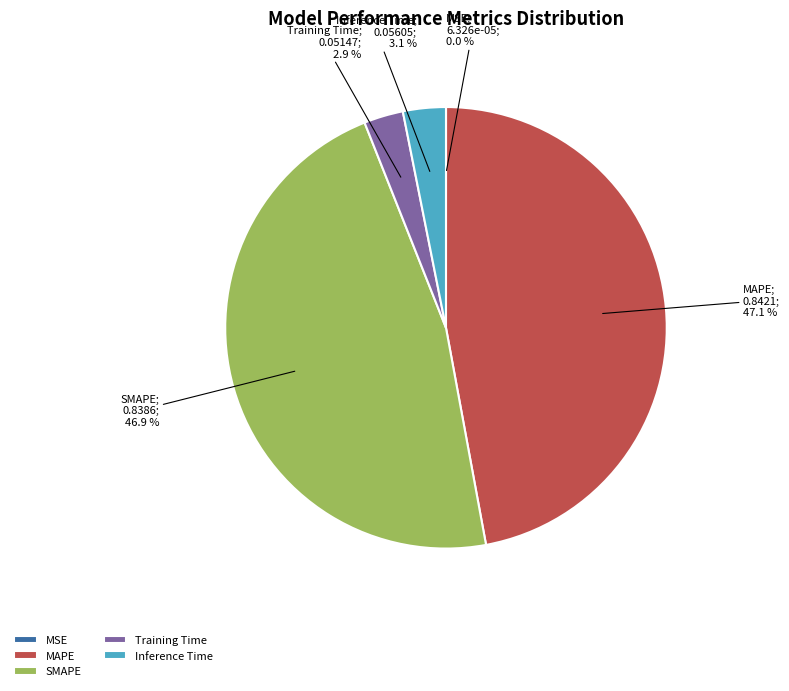

Is it true that SMAPE is 34% of the pie?

False